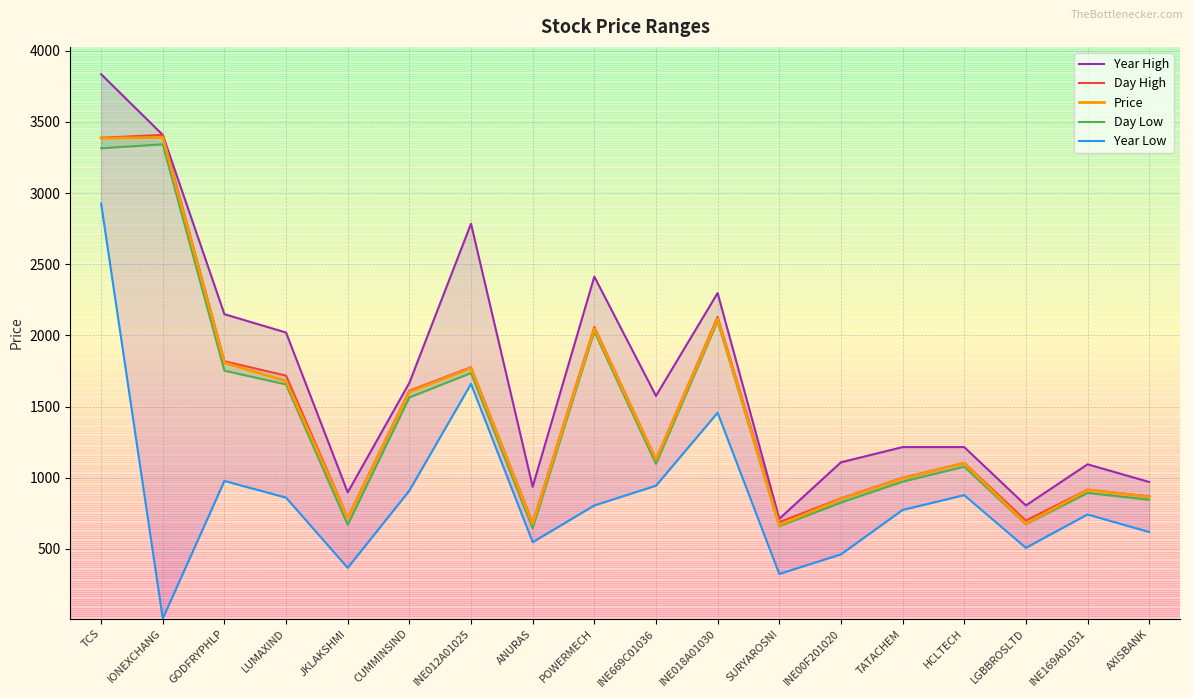

At which category does Year Low reach its first local valley?

IONEXCHANG